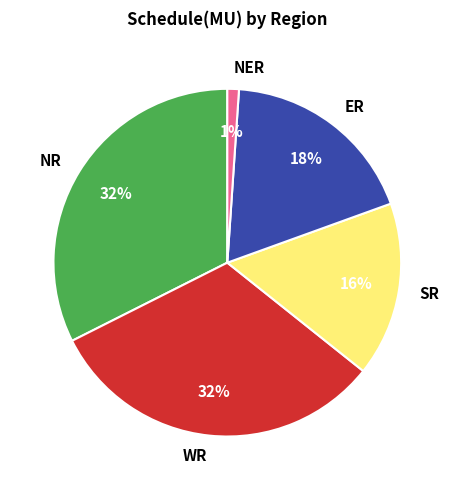

Do ER and NER together represent more than half of the pie?

No